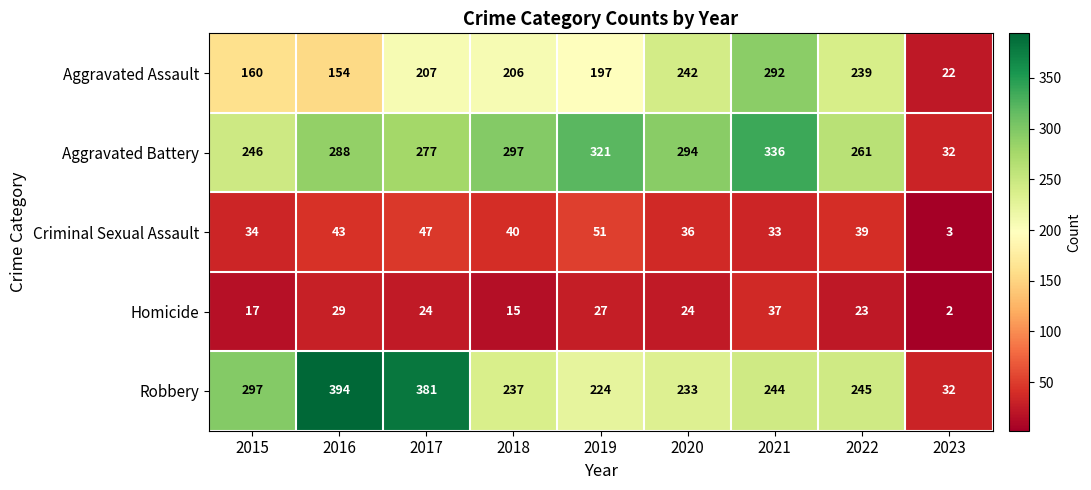

What is the maximum value for Robbery?

394